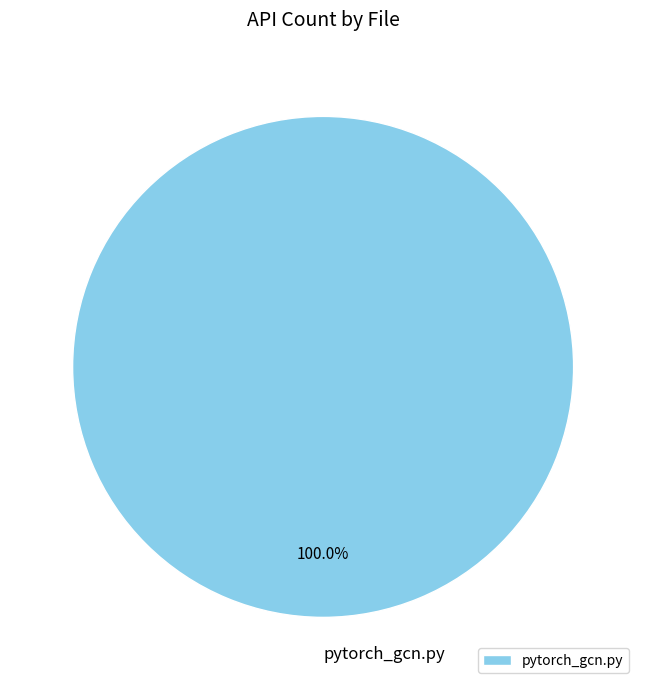

Rank the categories by value from highest to lowest.

pytorch_gcn.py